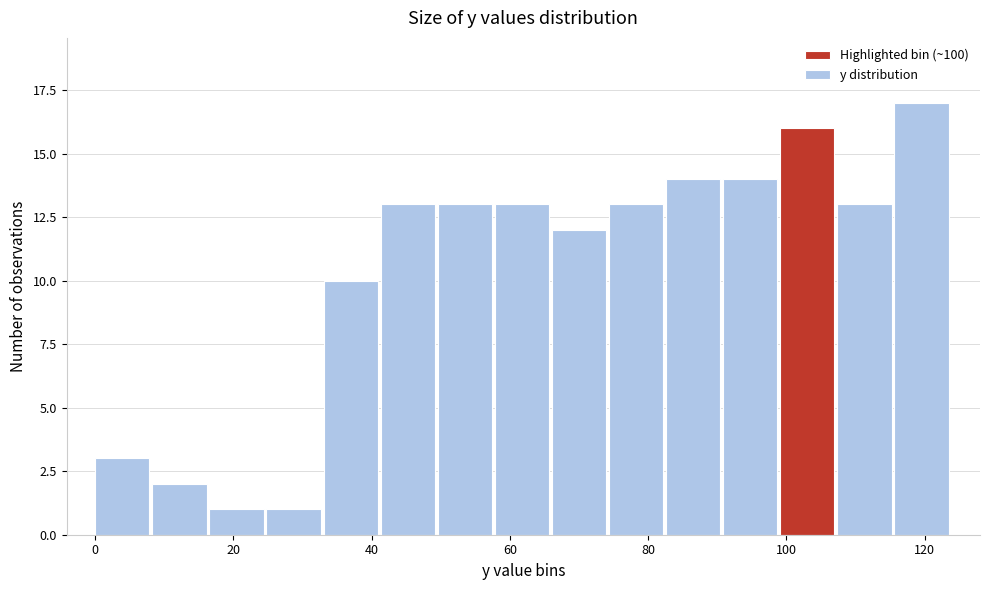

Reading left to right, list every bar in this chart as the range it spans on the x-axis followed by its height. Neither the bar edges nor the heights are printed on the chart, so give them approximately, as read against the axes.

0 to 8: 3
8 to 16: 2
16 to 24: 1
24 to 34: 1
34 to 42: 10
42 to 50: 13
50 to 58: 13
58 to 66: 13
66 to 74: 12
74 to 82: 13
82 to 90: 14
90 to 100: 14
100 to 108: 16
108 to 116: 13
116 to 124: 17